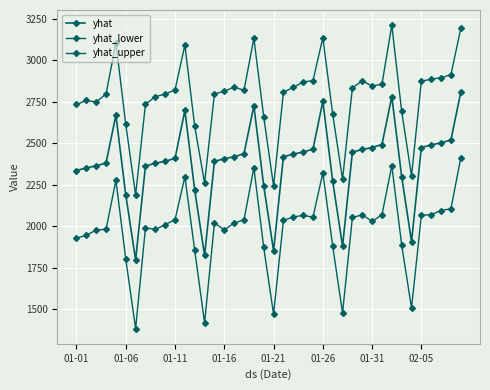

What is the minimum value for yhat?

1796.8